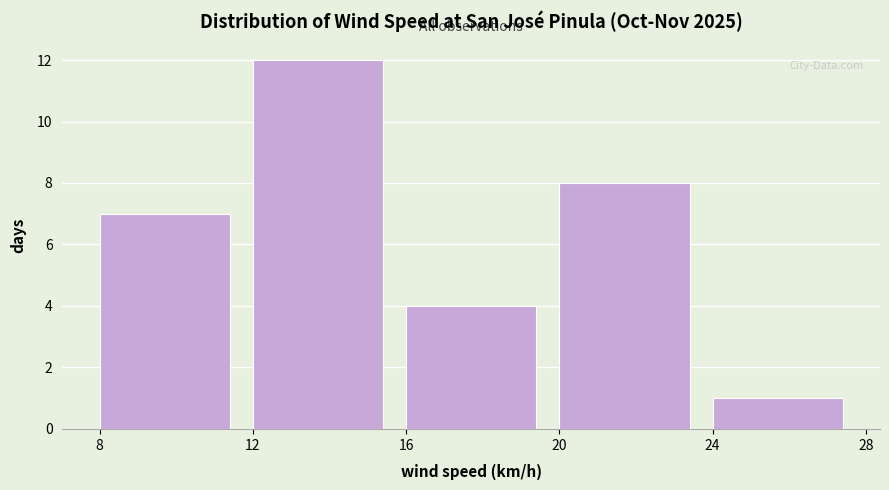

How tall is the bar that spans 12 to 16 on the x-axis? The values are not printed on the chart, so give them approximately, as read against the axis.

12